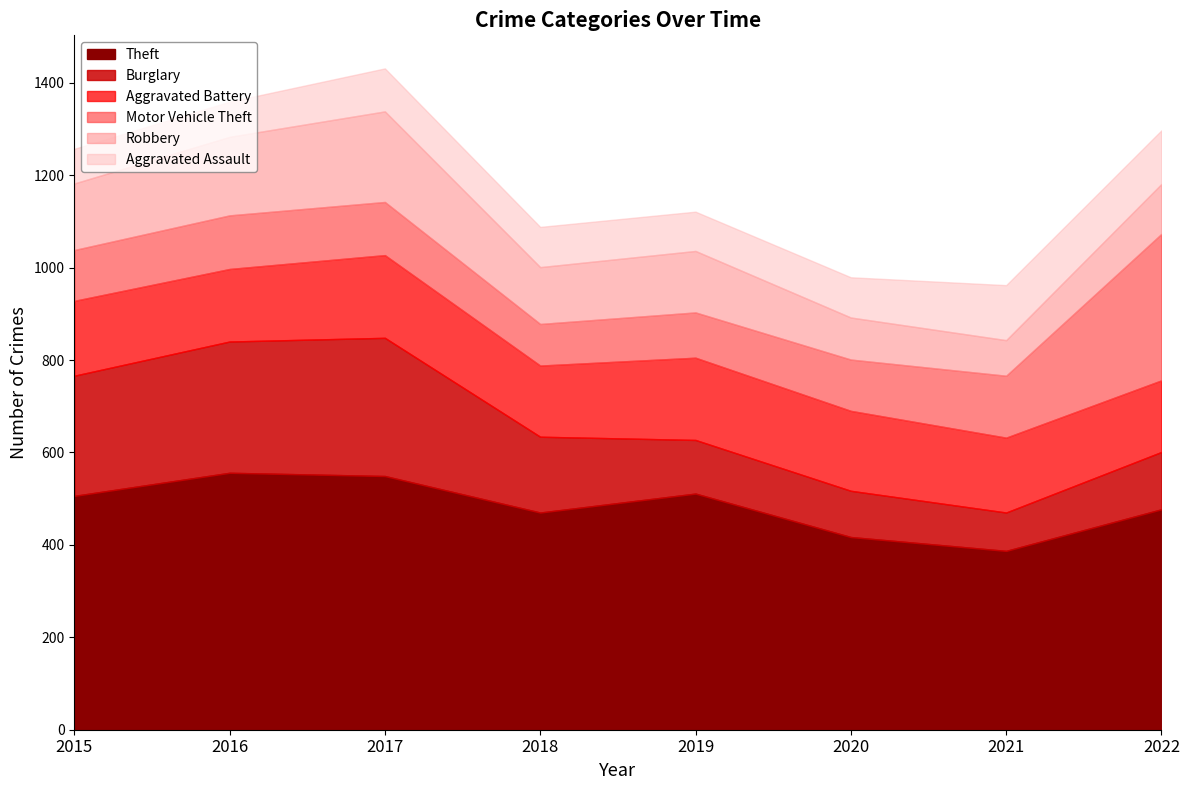

Reading left to right, what are all the values shown in this chart?

Aggravated Assault: 75	76	93	87	85	87	119	116
Aggravated Battery: 162	157	179	154	178	173	162	155
Burglary: 260	284	299	164	116	100	83	124
Motor Vehicle Theft: 110	116	115	90	98	111	134	317
Robbery: 144	170	196	123	133	91	77	108
Theft: 506	556	549	470	511	417	387	477